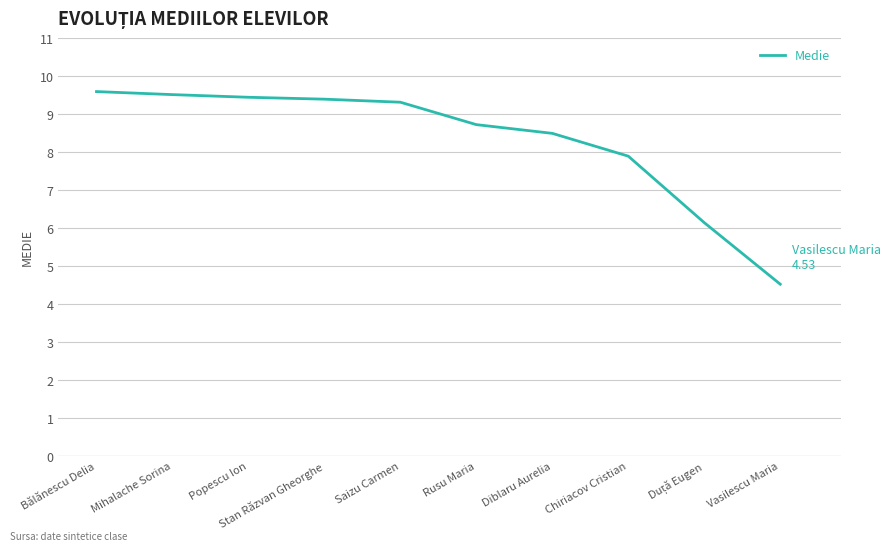

What is the change in value from Bălănescu Delia to Rusu Maria?

-0.9